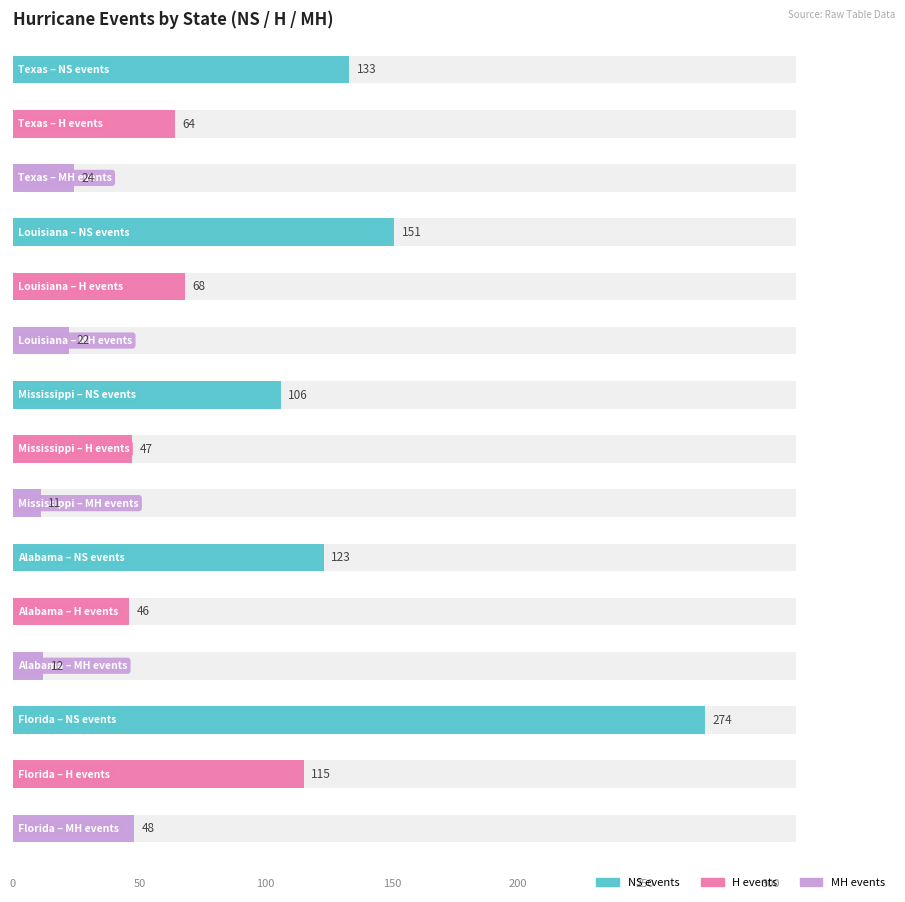

Are the bars horizontal?

Yes